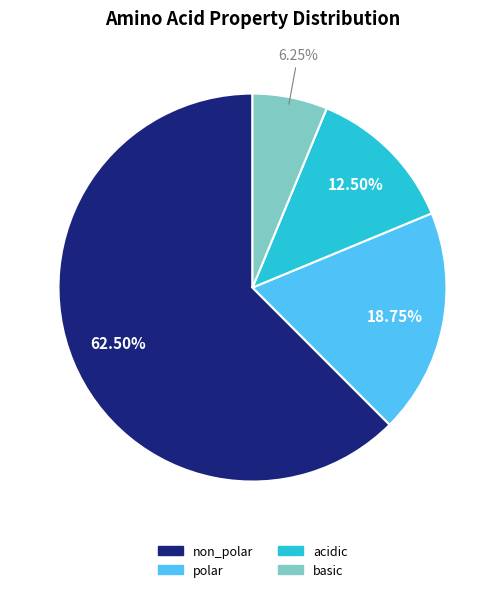

What is the smallest slice in the pie chart?

basic